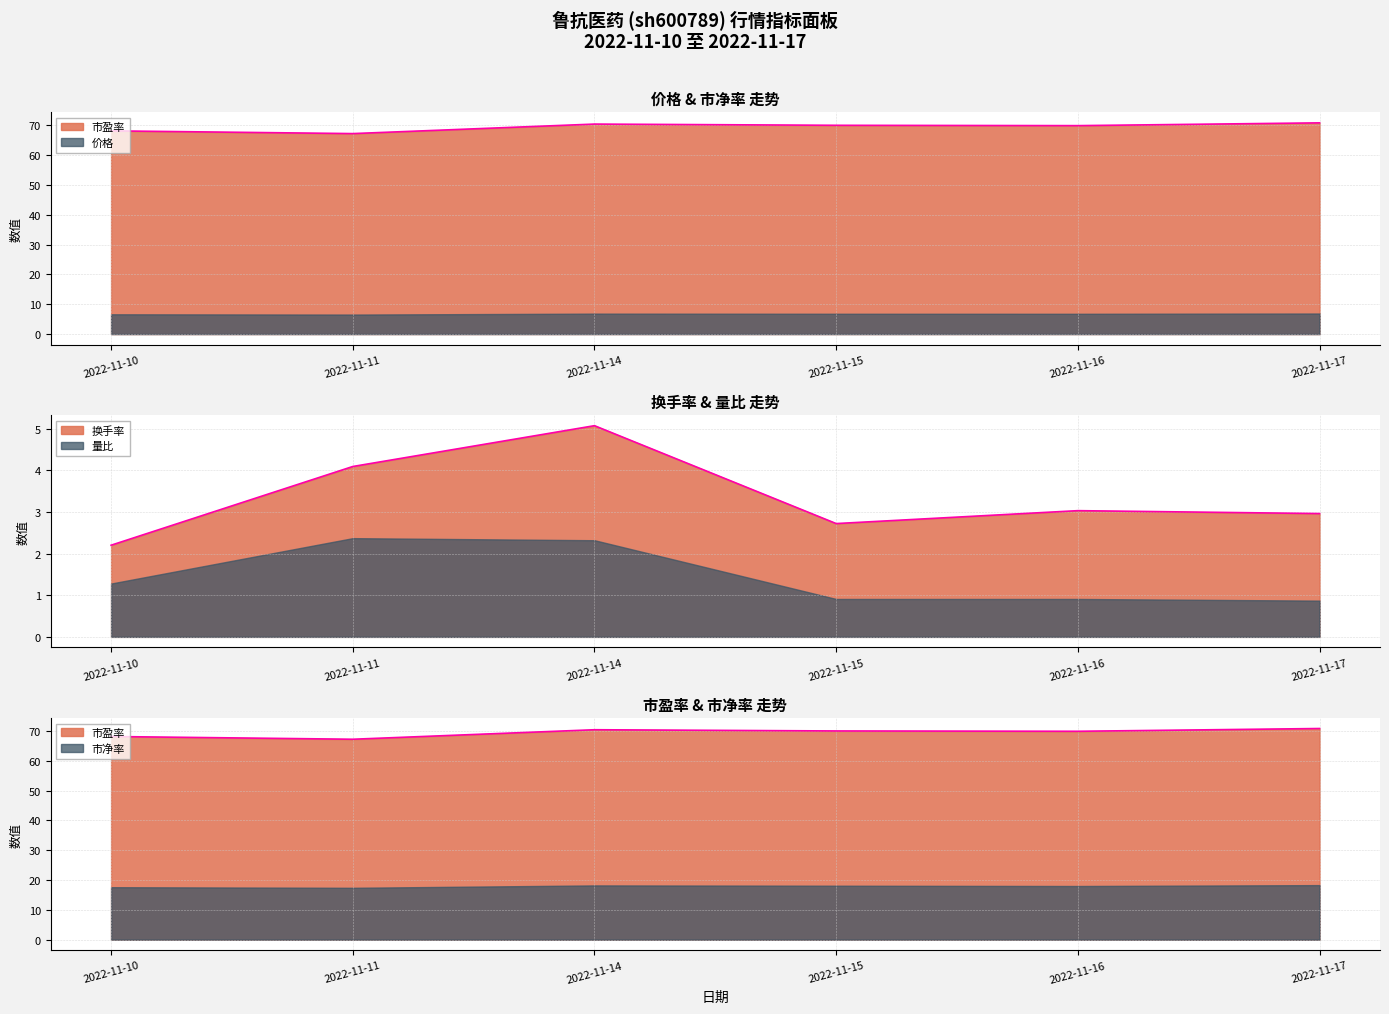

What is the value of the 换手率 point at the 6th from the left?

3.0